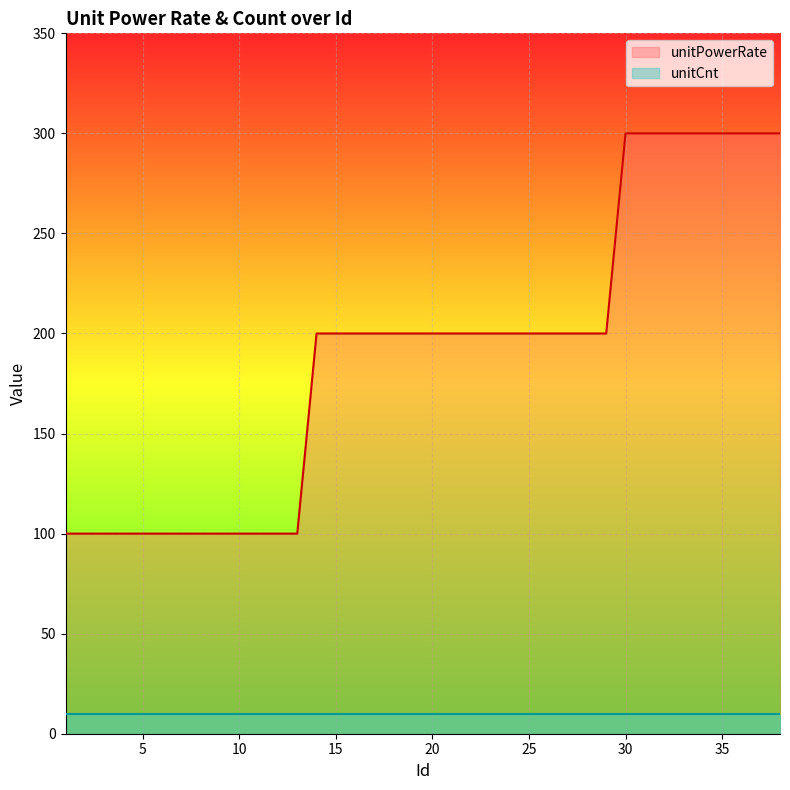

What is the value of the 22nd point from the left?

200